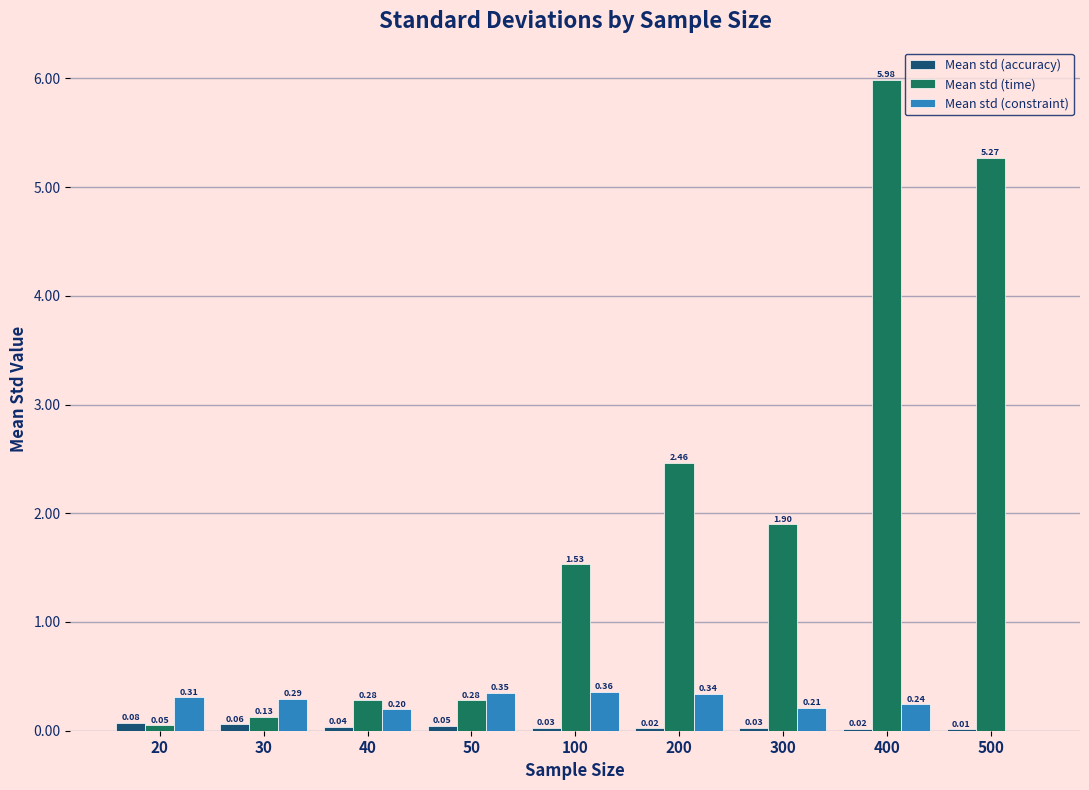

Which series has the largest total across all categories?

Mean std (time)